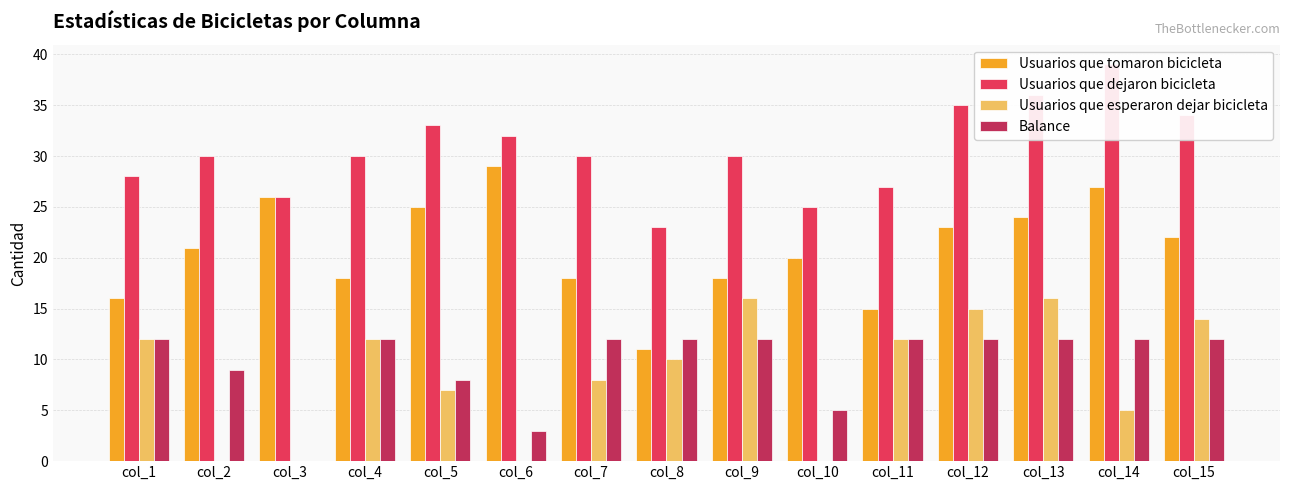

What is the total value across all series at col_4?

72